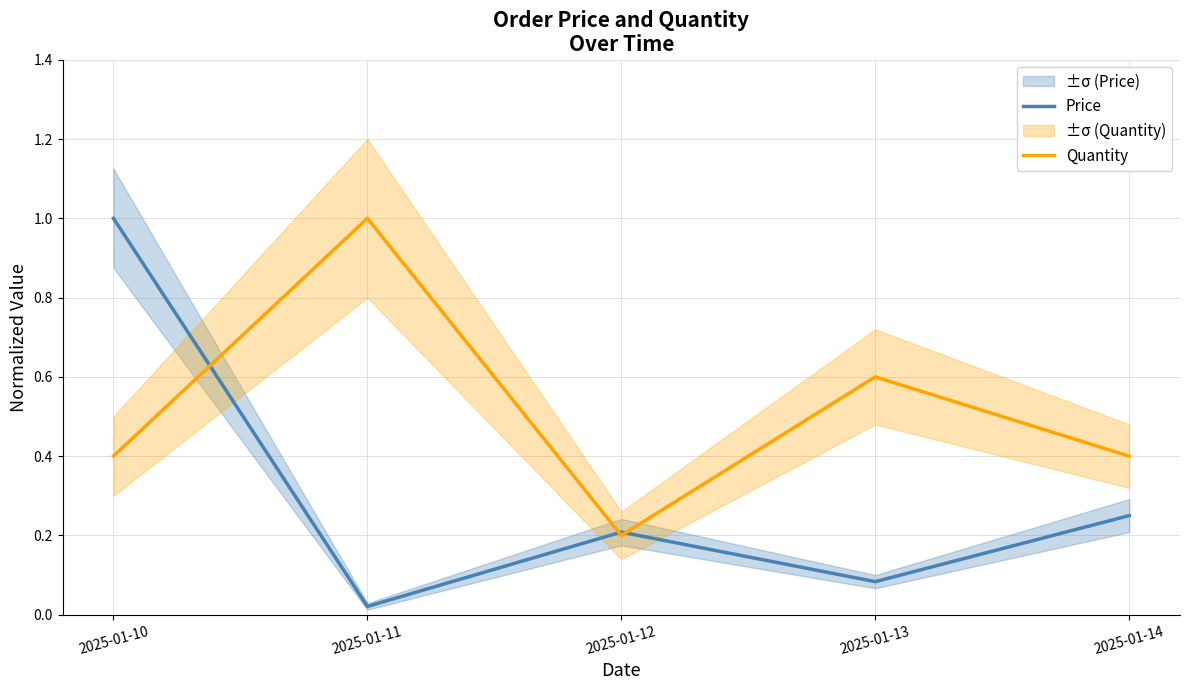

What is the total value across all series at 2025-01-14?

0.7